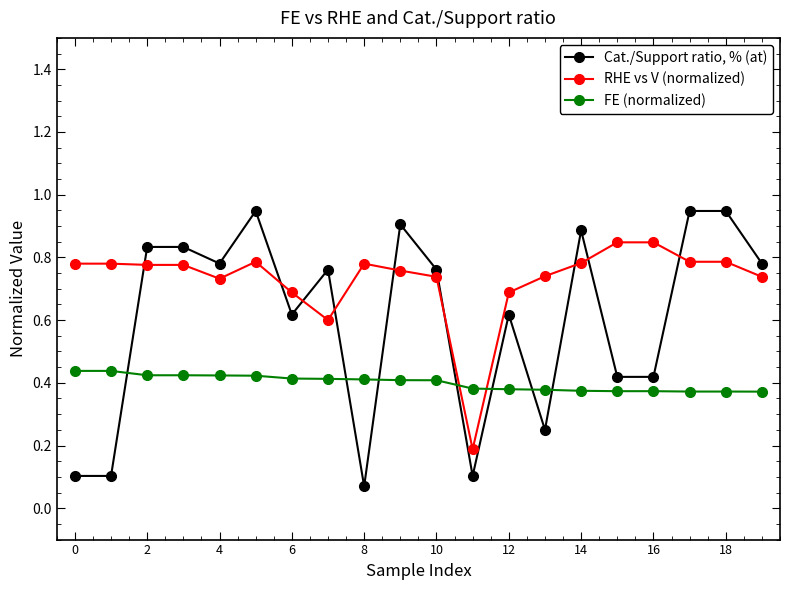

Count the FE (normalized) values in the range 0 to 1.

20